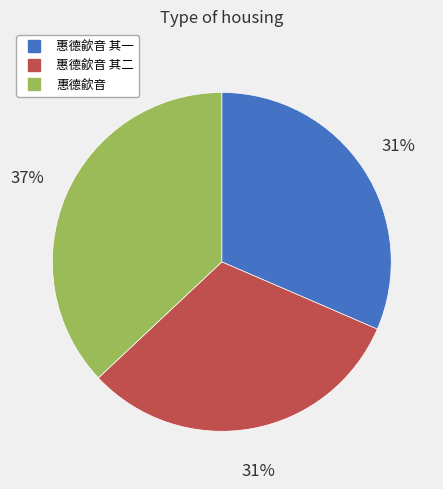

Does any single category account for the majority?

No